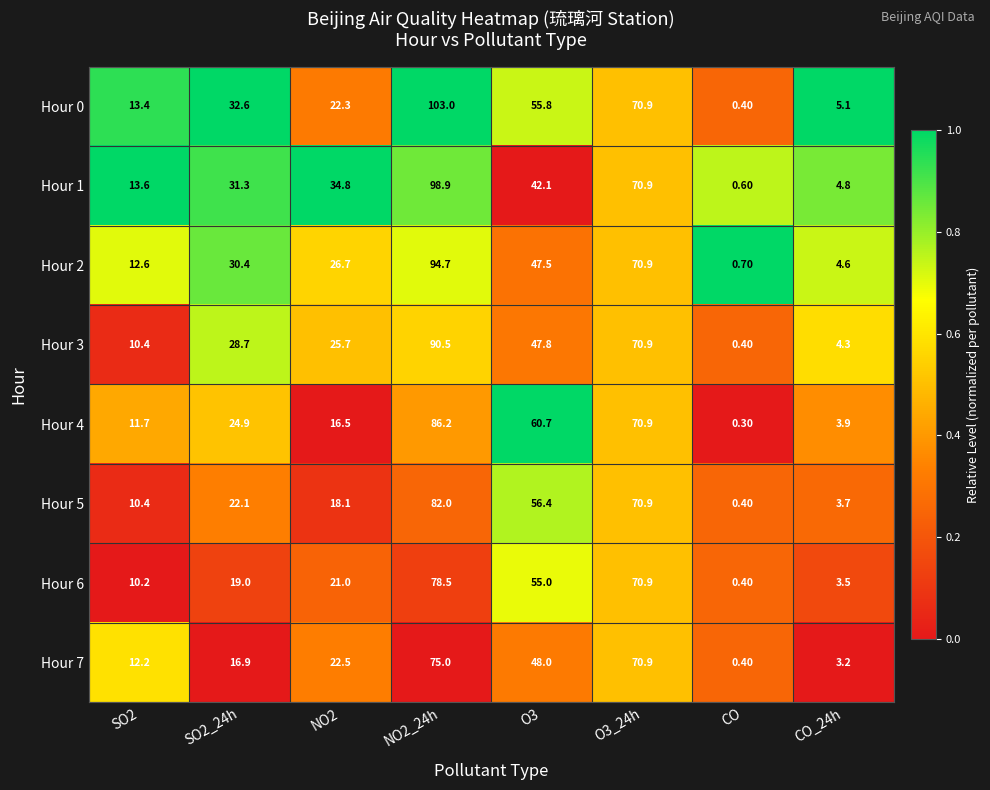

How many data points does each series have?

8